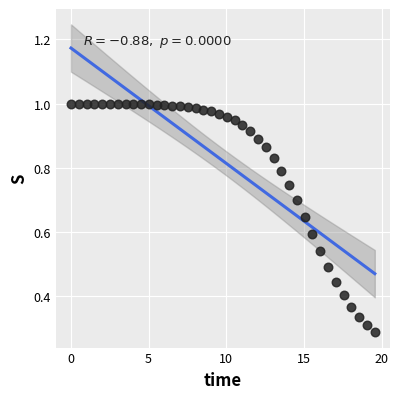

What is the range of X values (max minus min)?

19.6